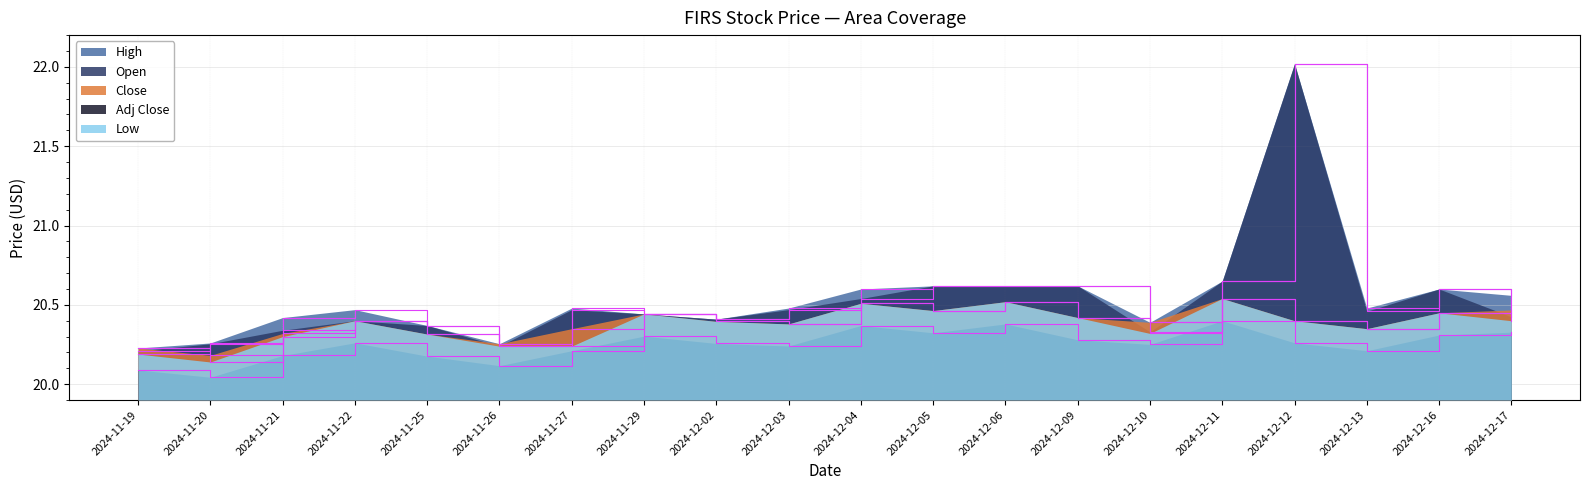

What is the difference between the second highest and second lowest values in the High series?

0.4